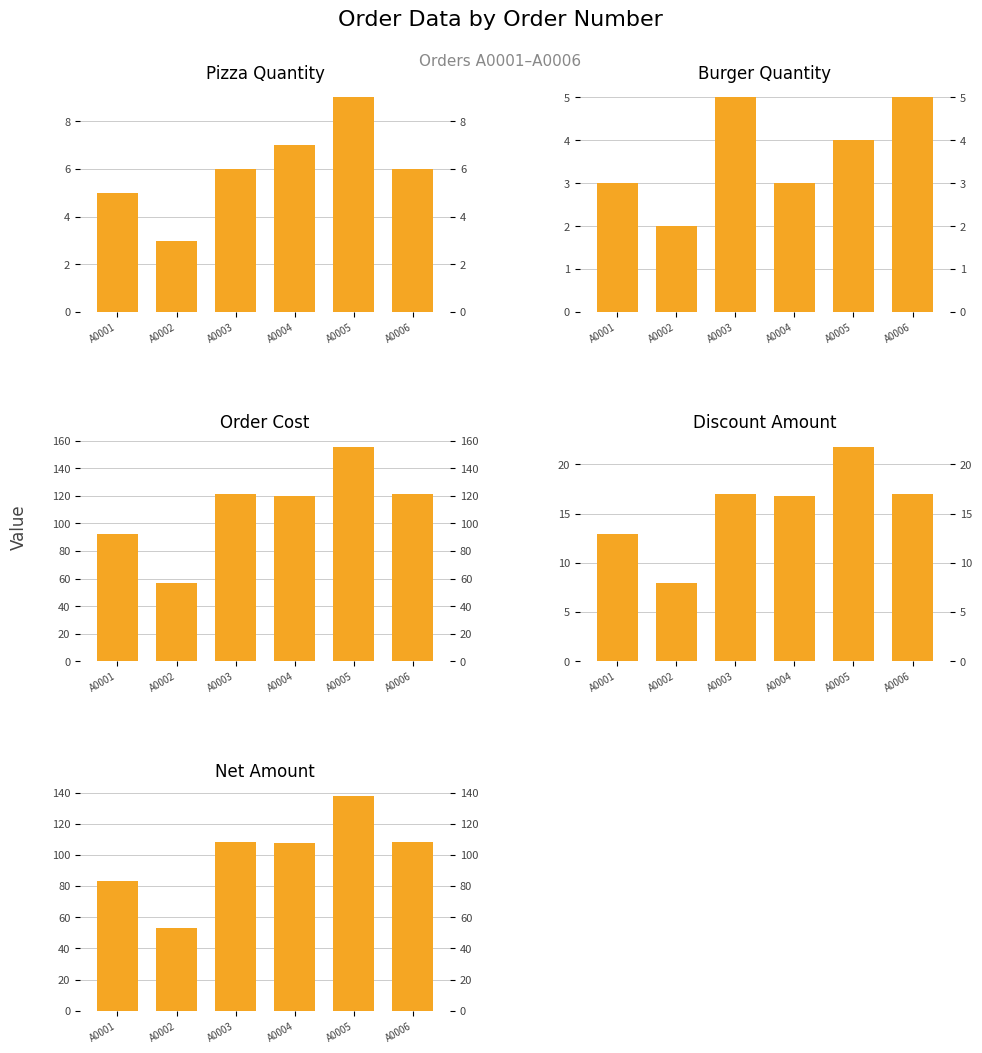

Are the bars grouped side by side (vs. stacked)?

Yes